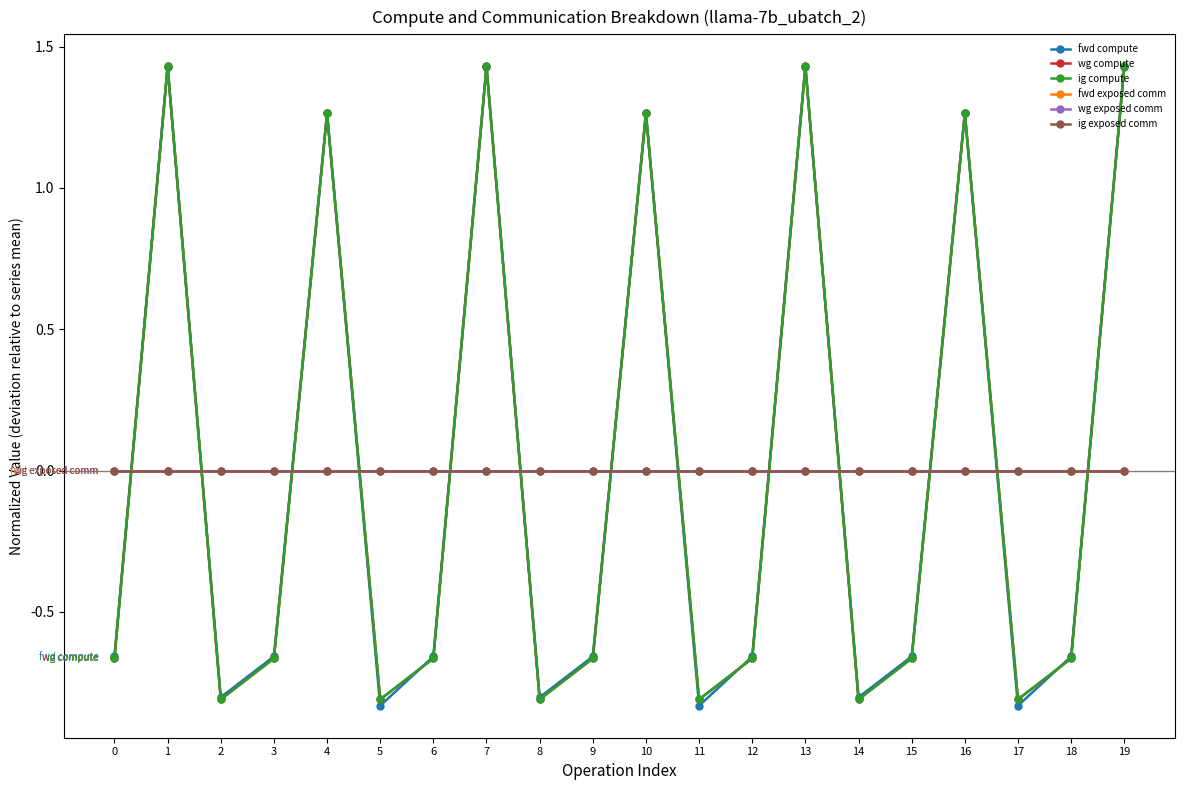

Reading left to right, extract all data points from this chart.

fwd compute: 0=-0.7	1=1.4	2=-0.8	3=-0.7	4=1.3	5=-0.8	6=-0.7	7=1.4	8=-0.8	9=-0.7	10=1.3	11=-0.8	12=-0.7	13=1.4	14=-0.8	15=-0.7	16=1.3	17=-0.8	18=-0.7	19=1.4
wg compute: 0=-0.7	1=1.4	2=-0.8	3=-0.7	4=1.3	5=-0.8	6=-0.7	7=1.4	8=-0.8	9=-0.7	10=1.3	11=-0.8	12=-0.7	13=1.4	14=-0.8	15=-0.7	16=1.3	17=-0.8	18=-0.7	19=1.4
ig compute: 0=-0.7	1=1.4	2=-0.8	3=-0.7	4=1.3	5=-0.8	6=-0.7	7=1.4	8=-0.8	9=-0.7	10=1.3	11=-0.8	12=-0.7	13=1.4	14=-0.8	15=-0.7	16=1.3	17=-0.8	18=-0.7	19=1.4
fwd exposed comm: 0=0.0	1=0.0	2=0.0	3=0.0	4=0.0	5=0.0	6=0.0	7=0.0	8=0.0	9=0.0	10=0.0	11=0.0	12=0.0	13=0.0	14=0.0	15=0.0	16=0.0	17=0.0	18=0.0	19=0.0
wg exposed comm: 0=0.0	1=0.0	2=0.0	3=0.0	4=0.0	5=0.0	6=0.0	7=0.0	8=0.0	9=0.0	10=0.0	11=0.0	12=0.0	13=0.0	14=0.0	15=0.0	16=0.0	17=0.0	18=0.0	19=0.0
ig exposed comm: 0=0.0	1=0.0	2=0.0	3=0.0	4=0.0	5=0.0	6=0.0	7=0.0	8=0.0	9=0.0	10=0.0	11=0.0	12=0.0	13=0.0	14=0.0	15=0.0	16=0.0	17=0.0	18=0.0	19=0.0